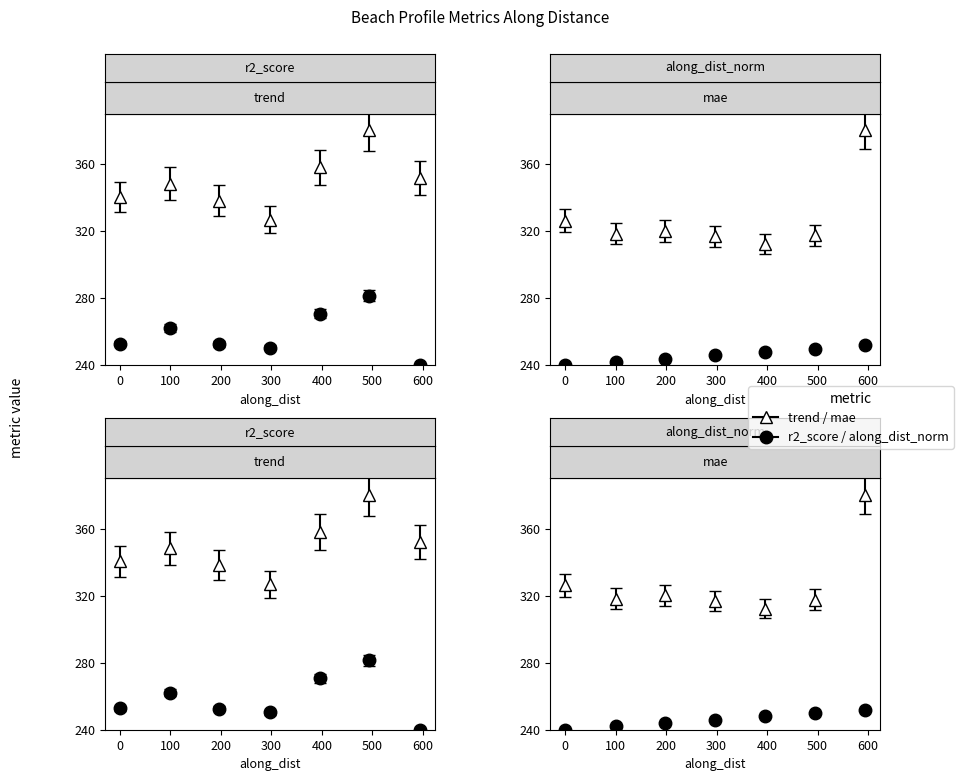

What is the greatest value displayed?

380.0